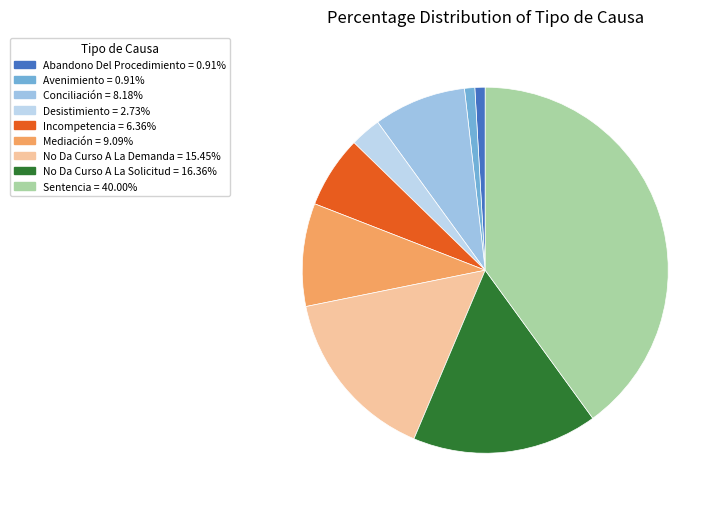

How many segments does this pie chart have?

9